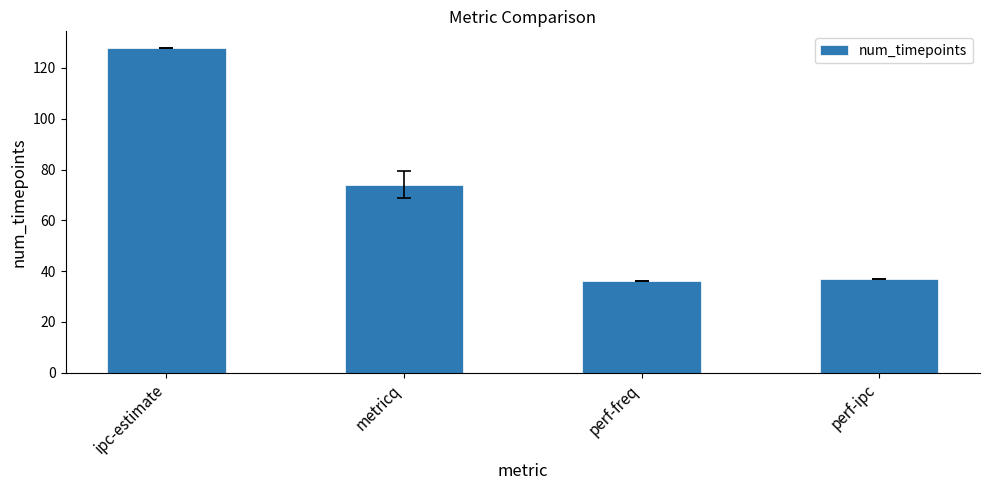

True or false: the data shows 29 at metricq.

False